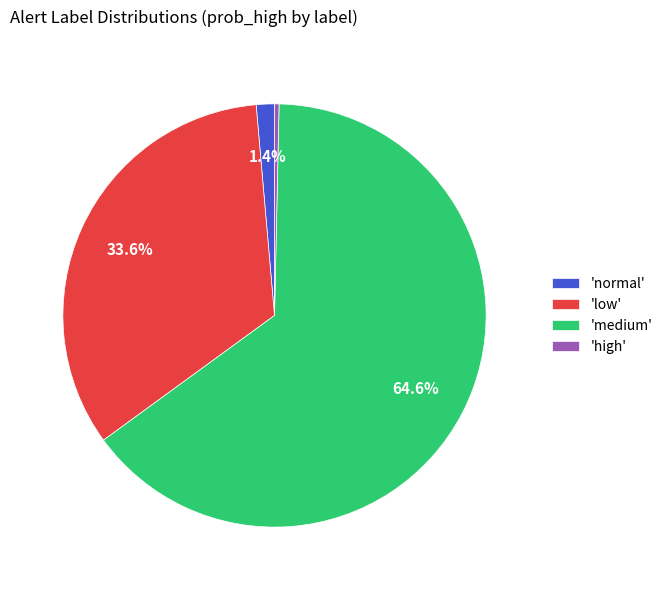

Rank the categories by value from highest to lowest.

'medium', 'low', 'normal', 'high'